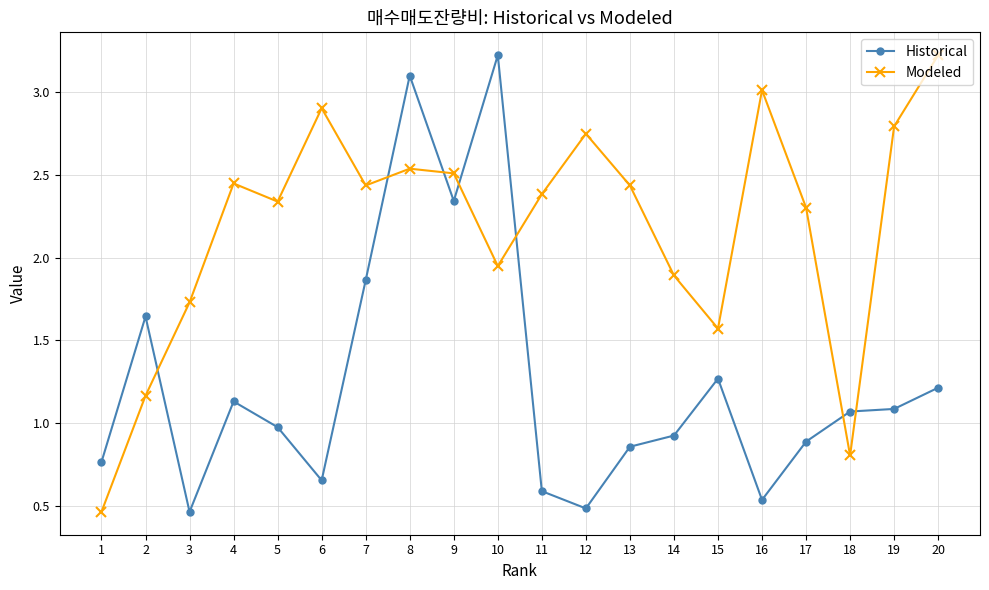

Between which two adjacent categories do Modeled and Historical first intersect?

2 and 3